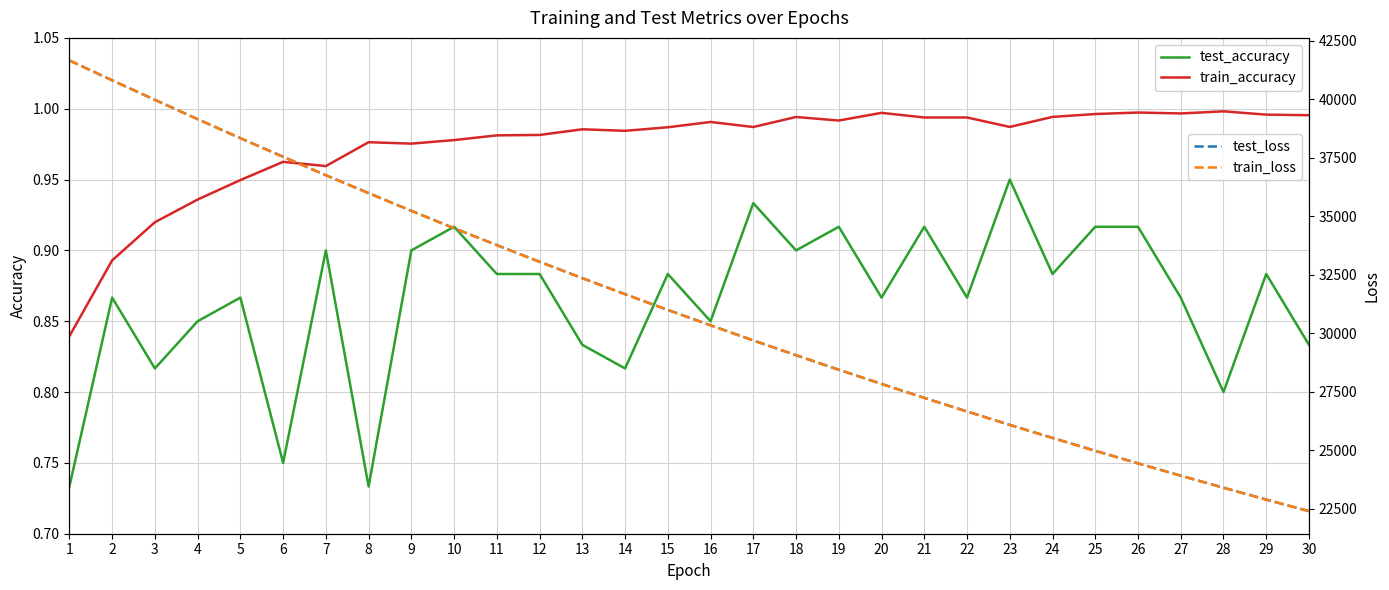

List the series in order of their peak value, lowest first.

test_accuracy, train_accuracy, test_loss, train_loss